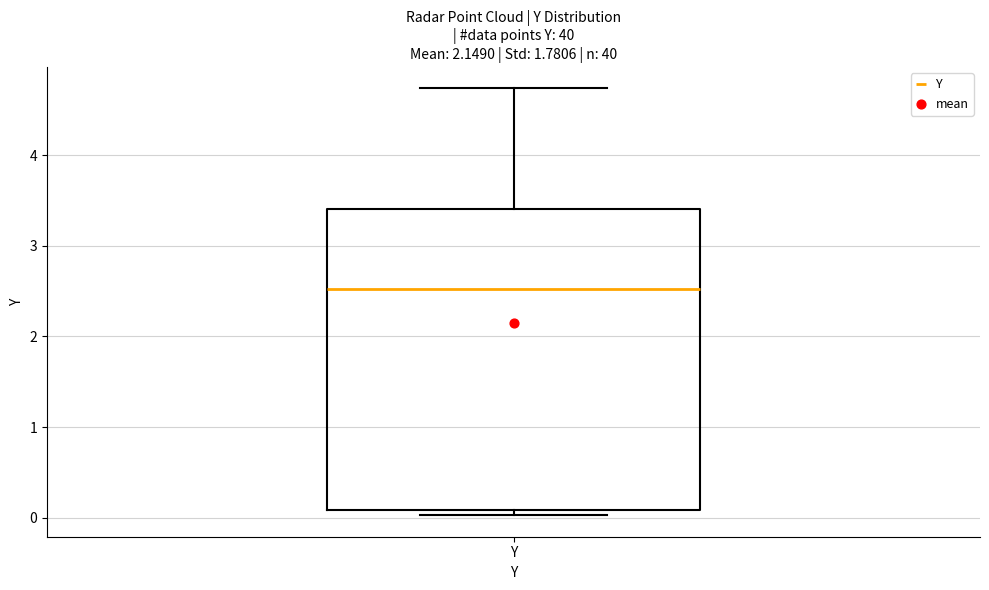

Transcribe this box plot: give where the median line is, the range the box spans, and where the two whiskers end, as read against the y-axis. The values are not printed on the chart, so give them approximately, as read against the axis.

median 2.5, box 0.1 to 3.4, whiskers 0.0 to 4.7